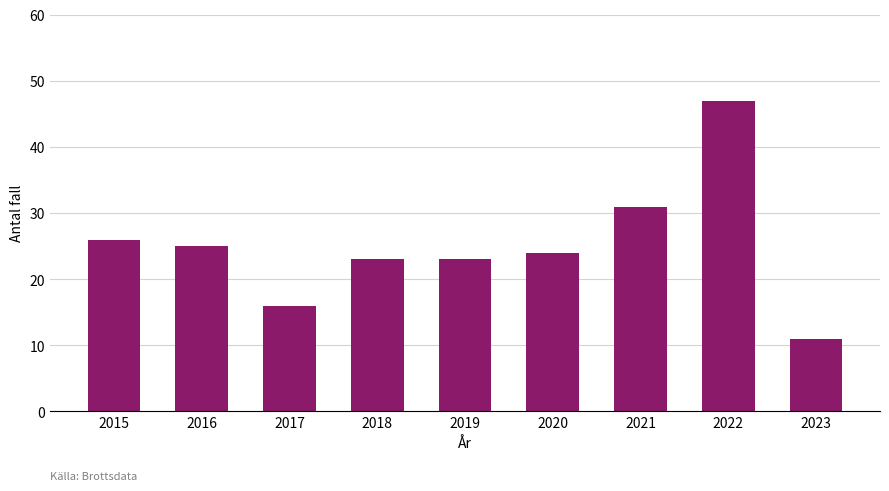

Reading right to left, extract all data points from this chart.

2023=11	2022=47	2021=31	2020=24	2019=23	2018=23	2017=16	2016=25	2015=26